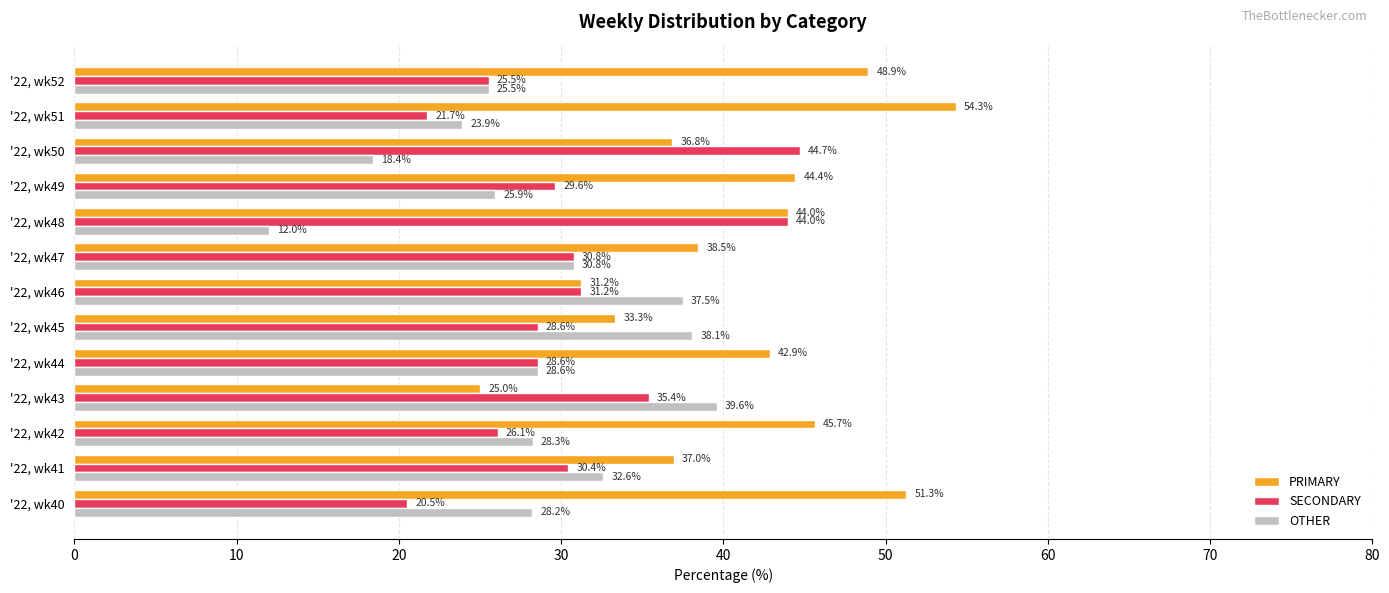

Which series has the widest spread of values?

PRIMARY